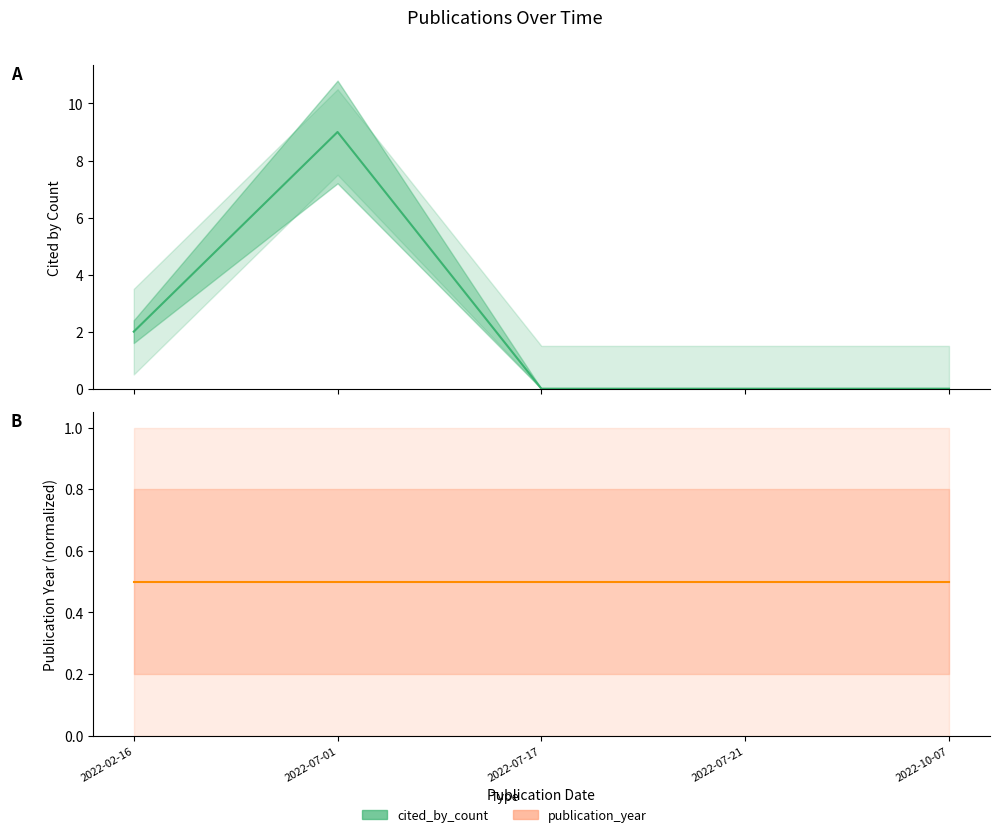

Which has a higher value, 2022-10-07 or 2022-07-01?

2022-07-01